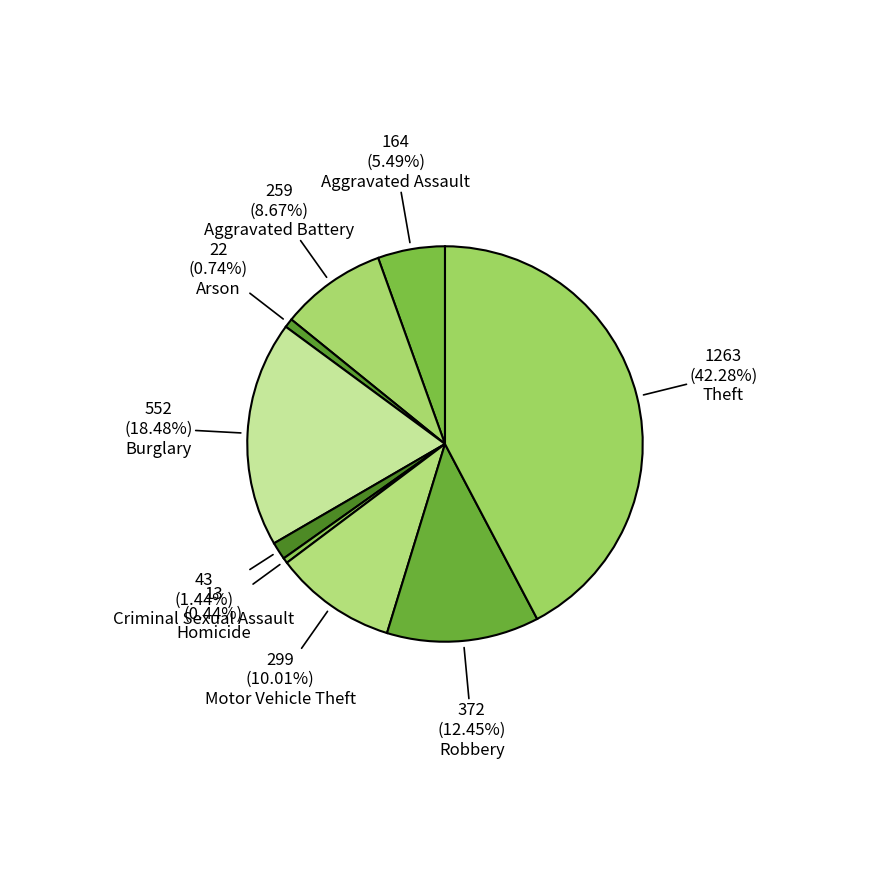

How many slices are in this pie chart?

9